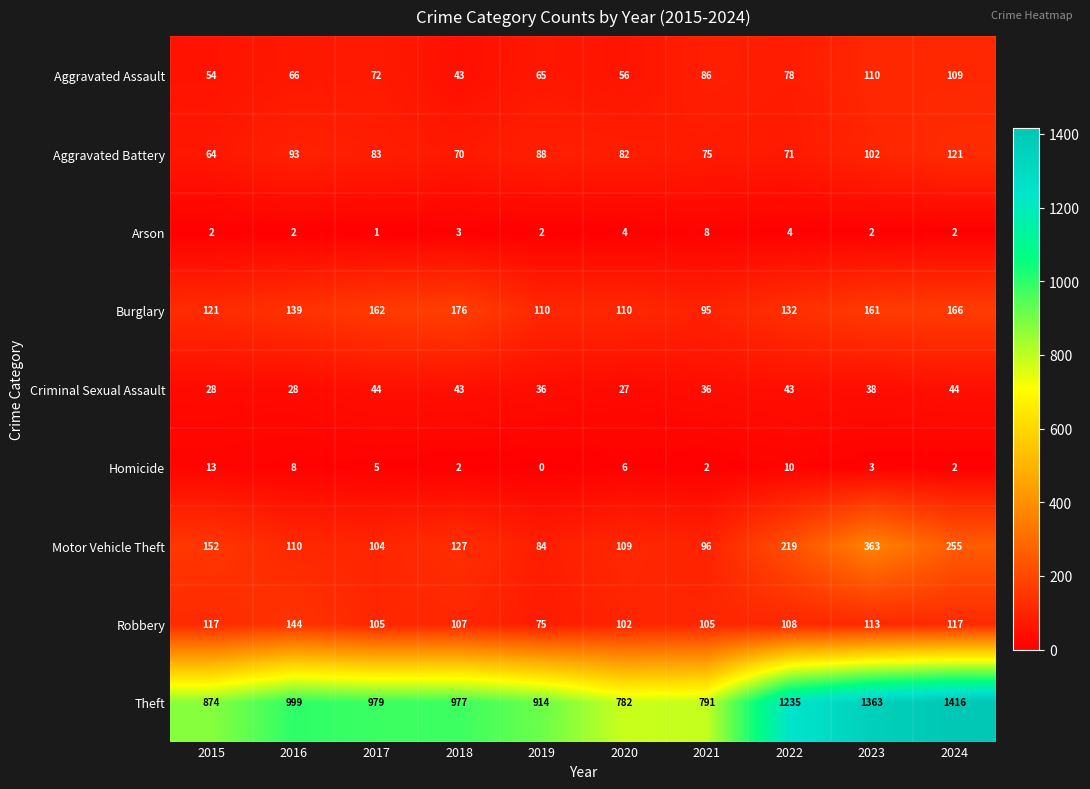

At how many categories does at least one series exceed 872?

8